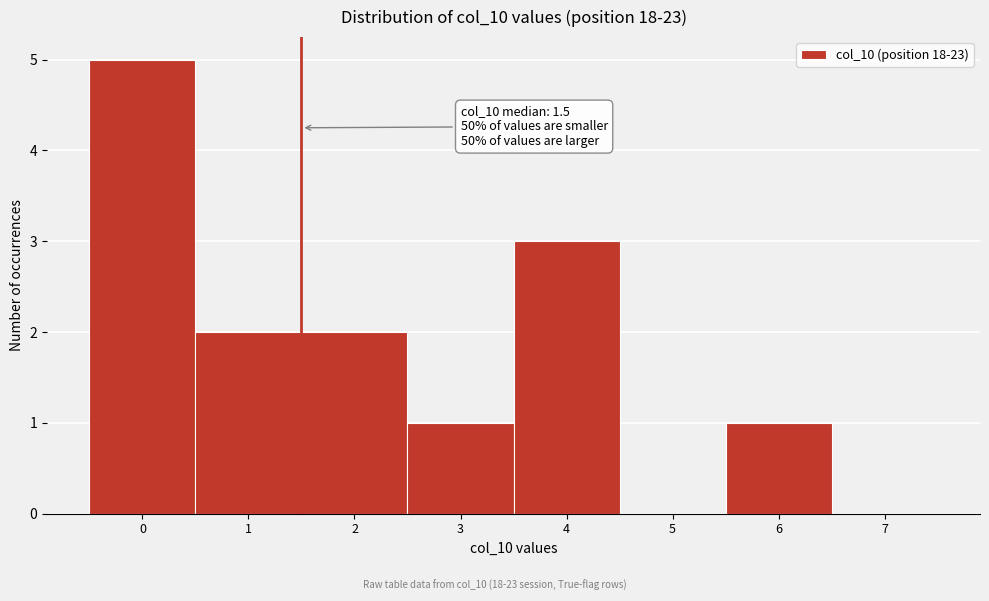

Over which range of the x-axis is the bar tallest?

-0.5 to 0.5